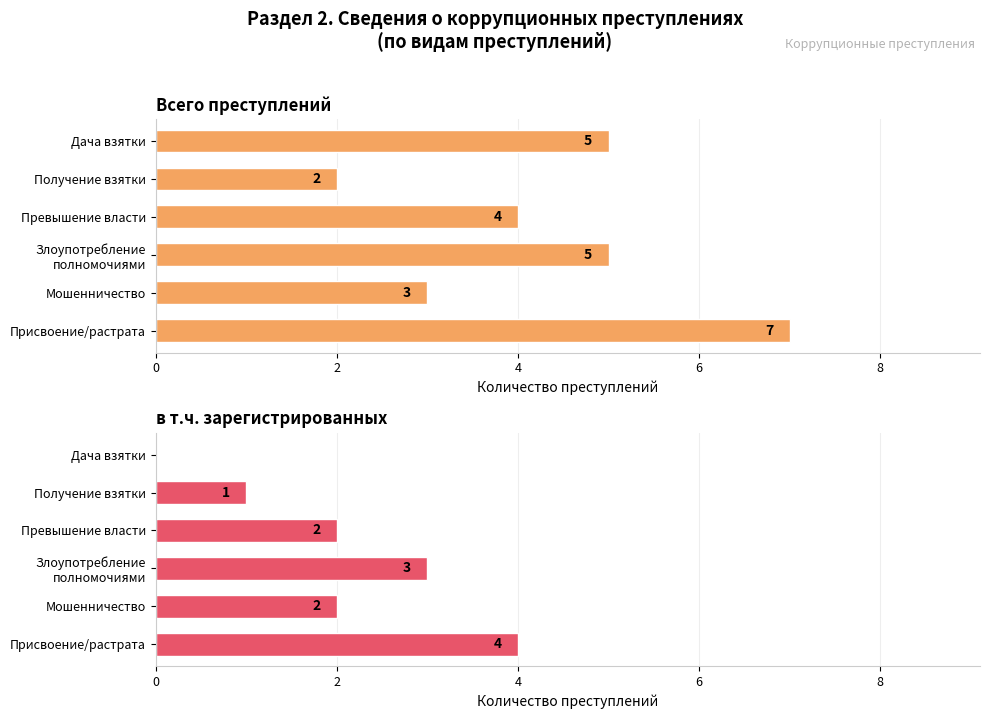

How many bars are there in total?

12